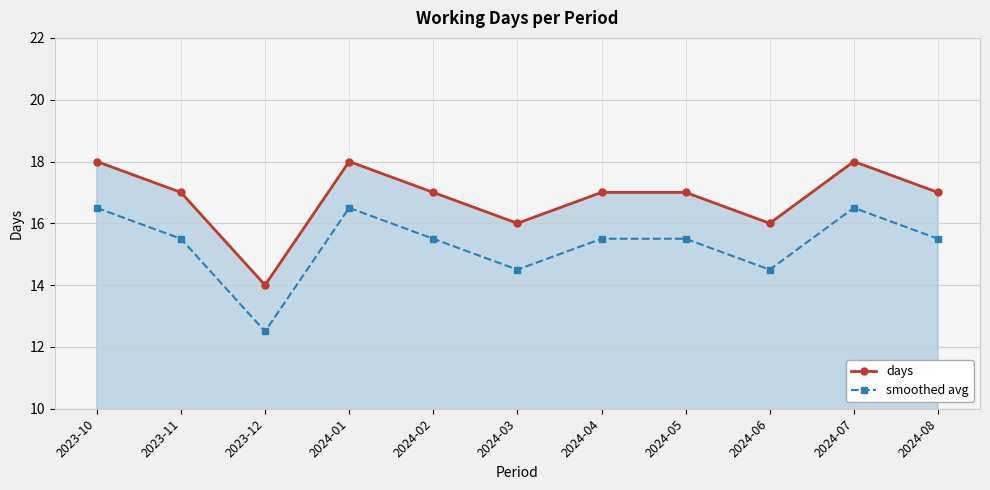

Reading right to left, list all the values displayed in this chart.

days: 17.0	18.0	16.0	17.0	17.0	16.0	17.0	18.0	14.0	17.0	18.0
smoothed avg: 15.5	16.5	14.5	15.5	15.5	14.5	15.5	16.5	12.5	15.5	16.5